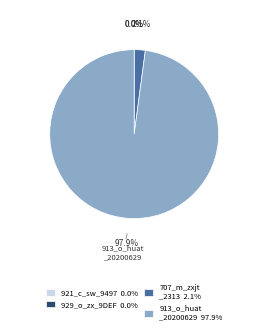

How much of the chart is everything except 913_o_huat_20200629?

2.1%